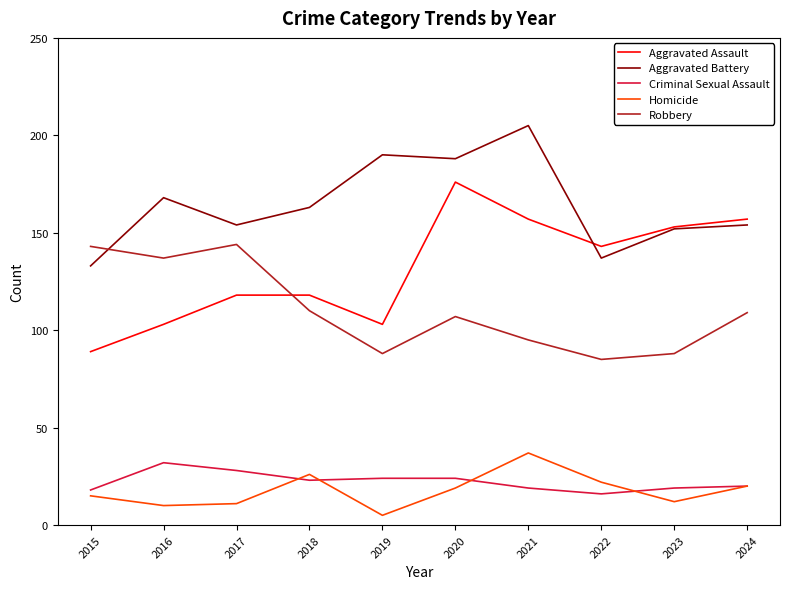

Which series has the widest spread of values?

Aggravated Assault